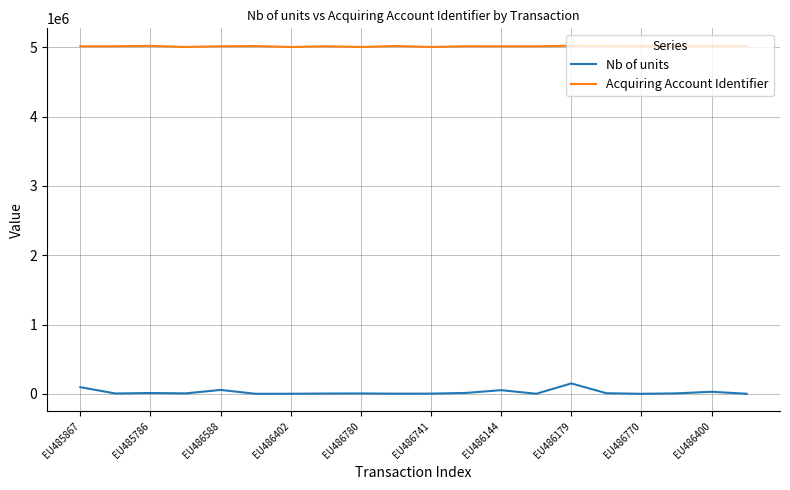

Which series has the largest total across all categories?

Acquiring Account Identifier